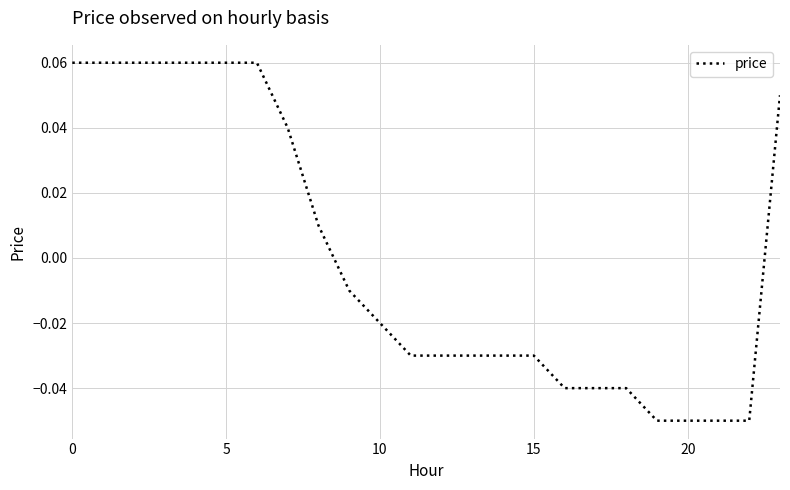

True or false: the data has more than 0 interior local peaks.

False